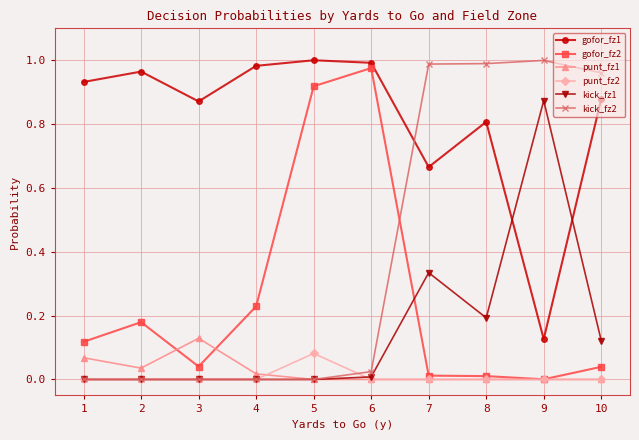

How many interior local valleys does the gofor_fz1 series have?

3